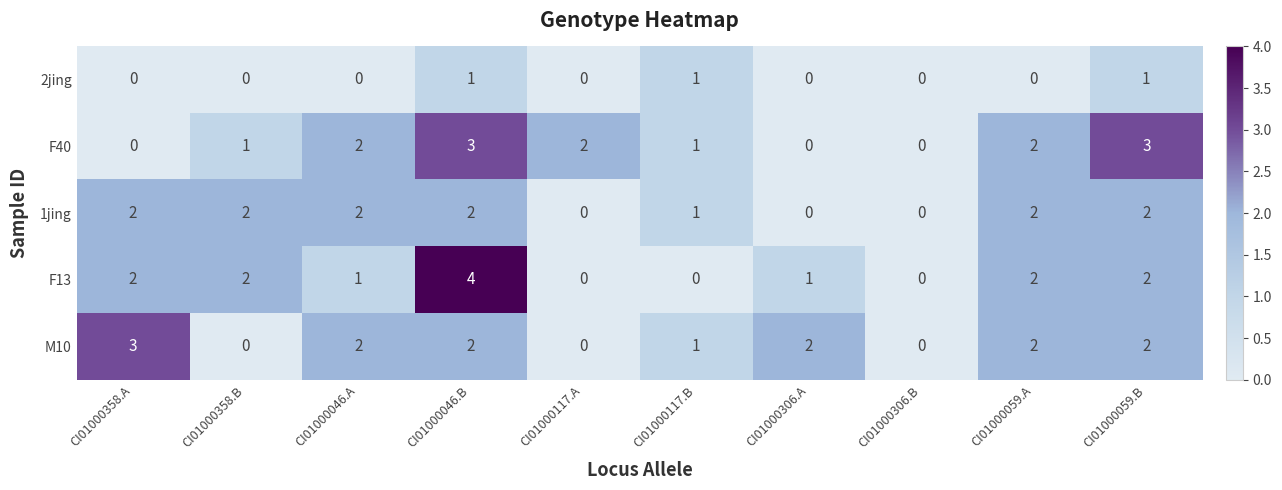

Between CI01000358.A and CI01000358.B, which series saw the biggest shift?

M10